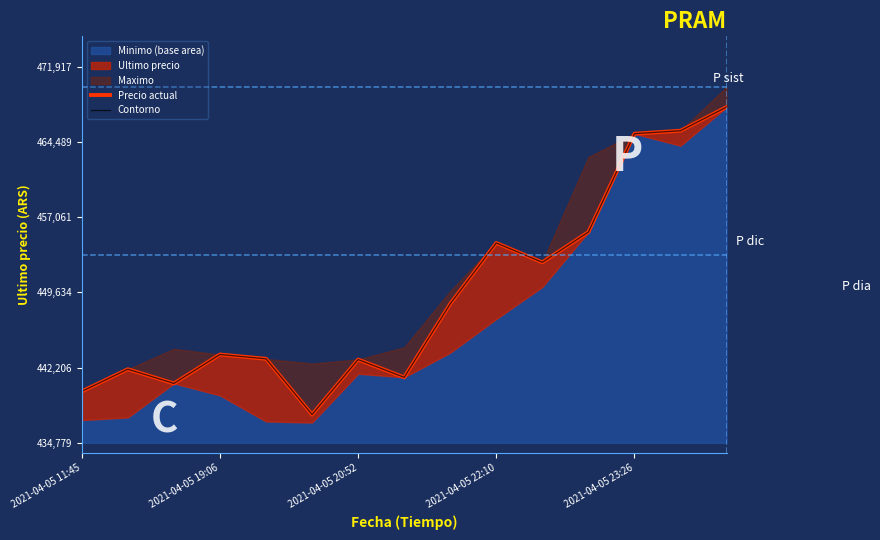

What is the difference between the Precio actual values at 2021-04-05 23:26 and 5?

5507